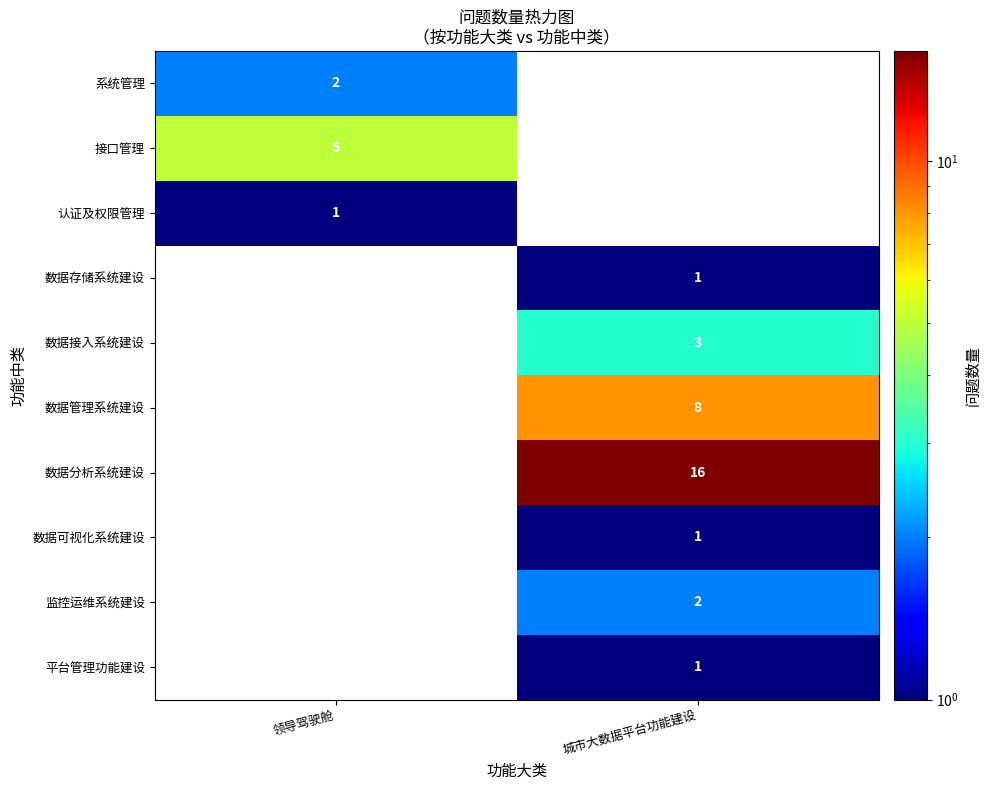

The value of 系统管理 at 领导驾驶舱 is 3.4. True or false?

False